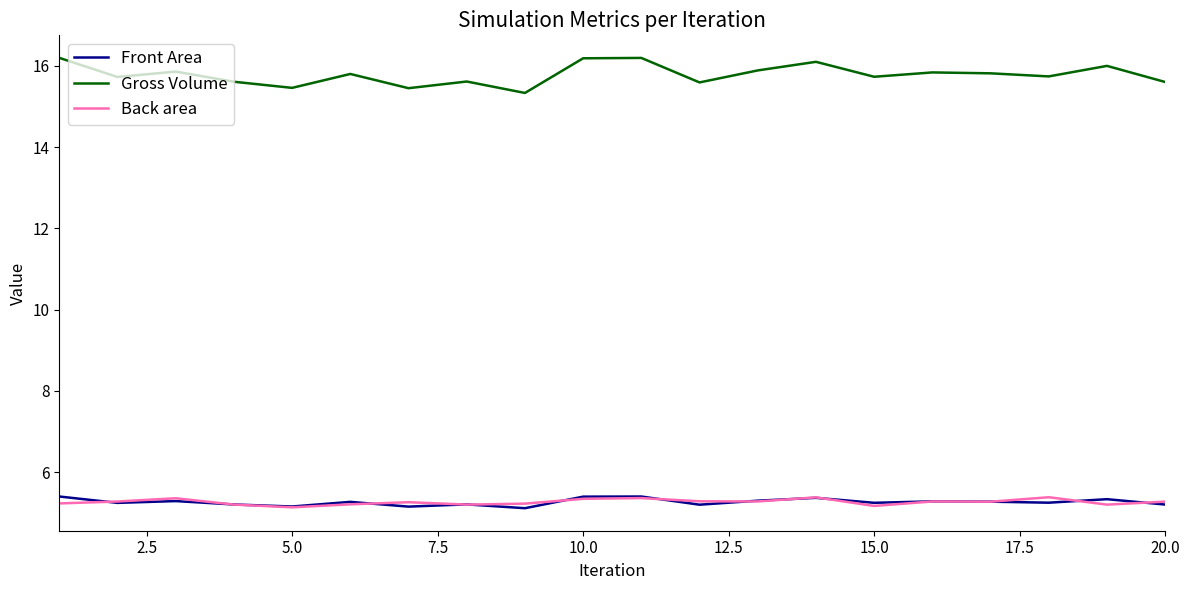

True or false: Gross Volume and Front Area intersect in this chart.

False